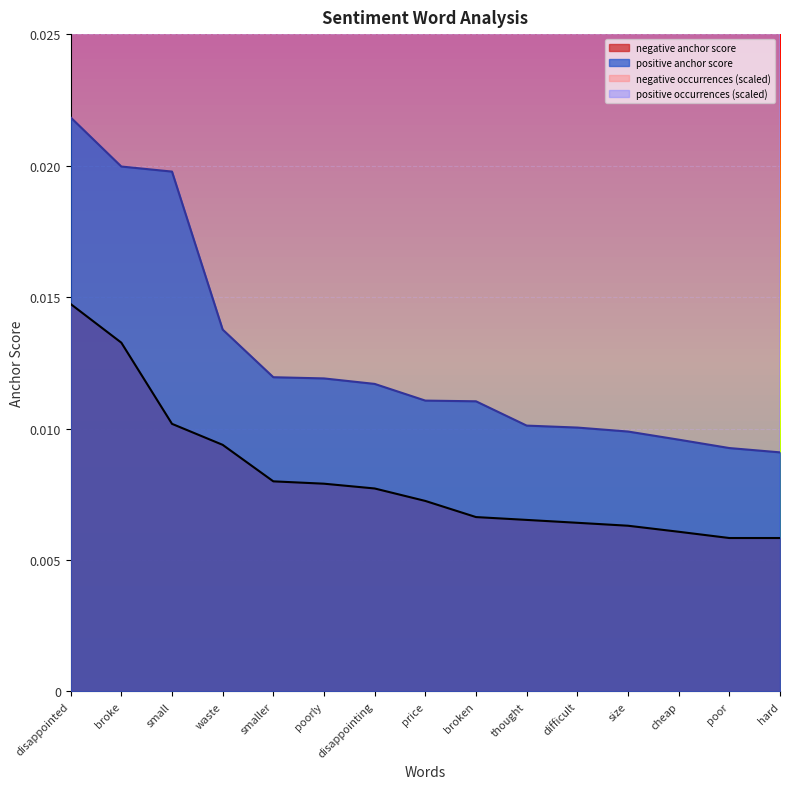

Where is positive anchor score nearest to the value 0?

hard